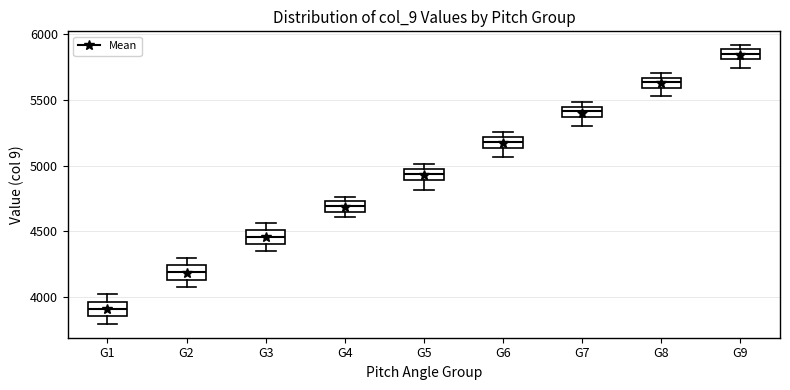

Which box has the highest median line?

G9